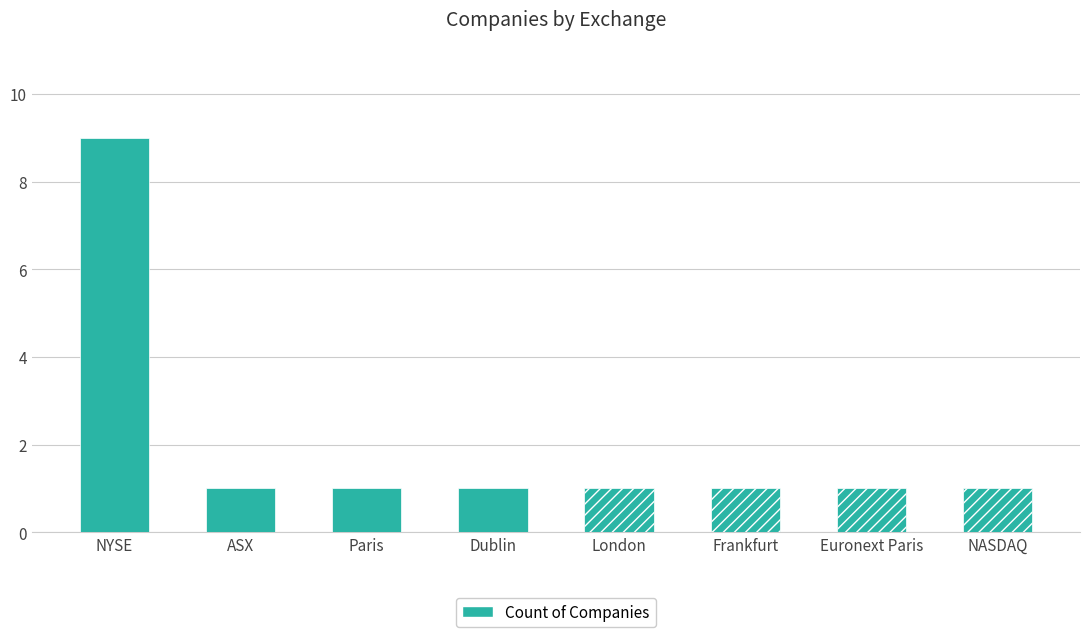

What is the sum of all values?

16